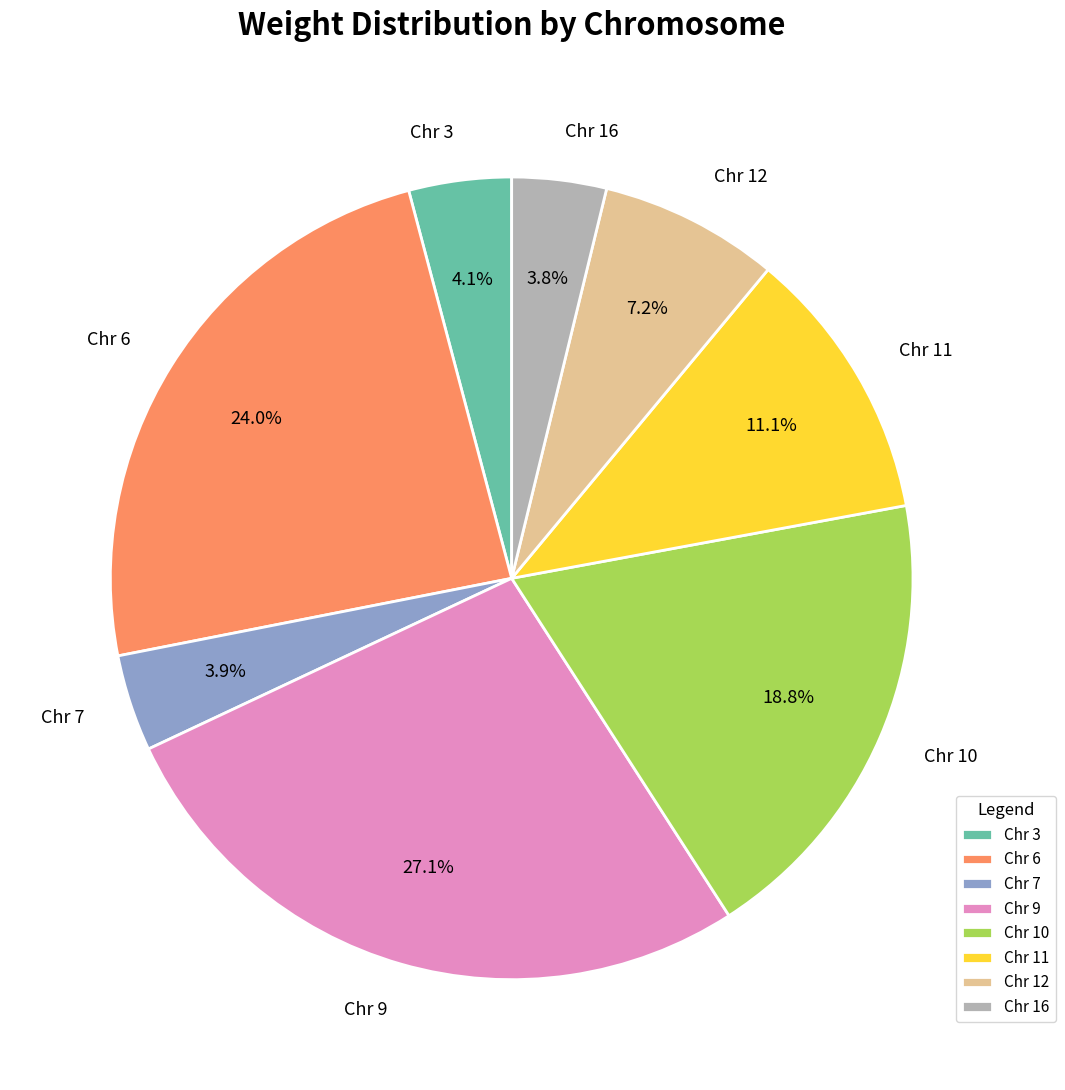

To the nearest percent, what is the difference between the largest and smallest slice percentages?

23%